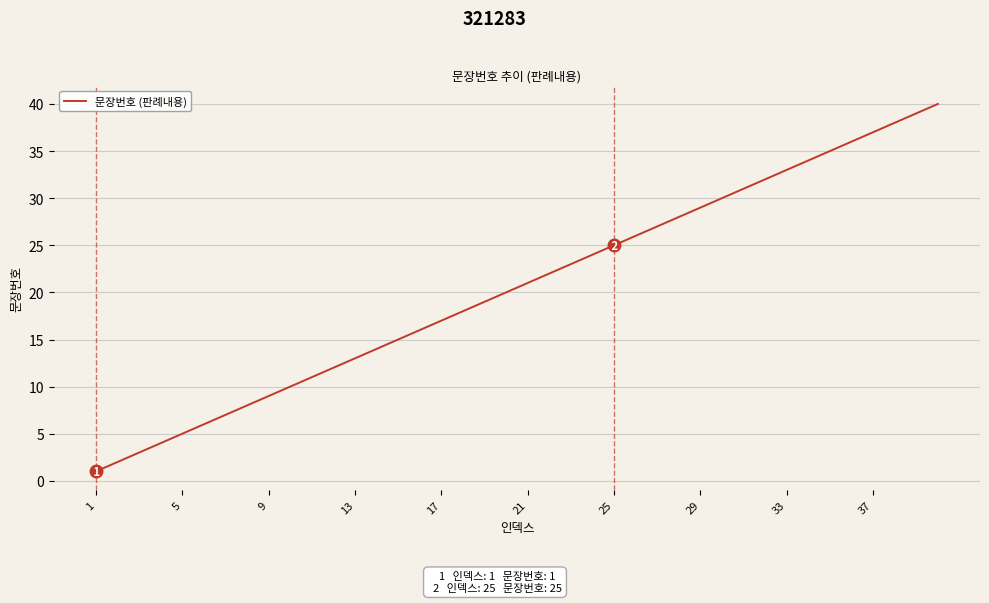

What is the difference between the maximum and minimum values?

39